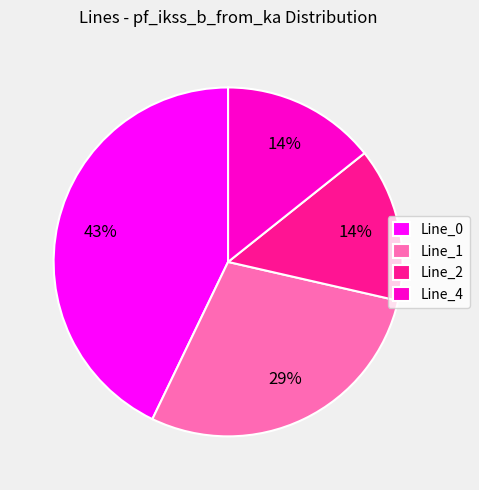

How many segments does this pie chart have?

4